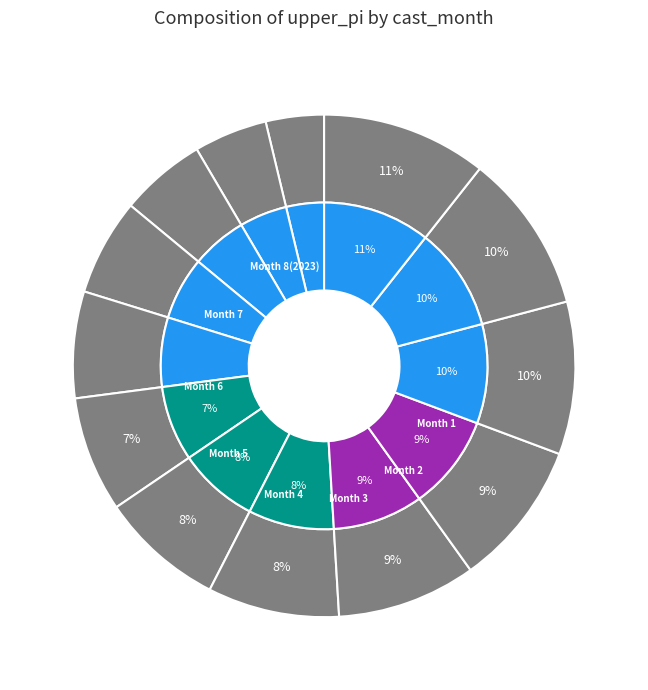

Which slice is the largest?

8(2023)